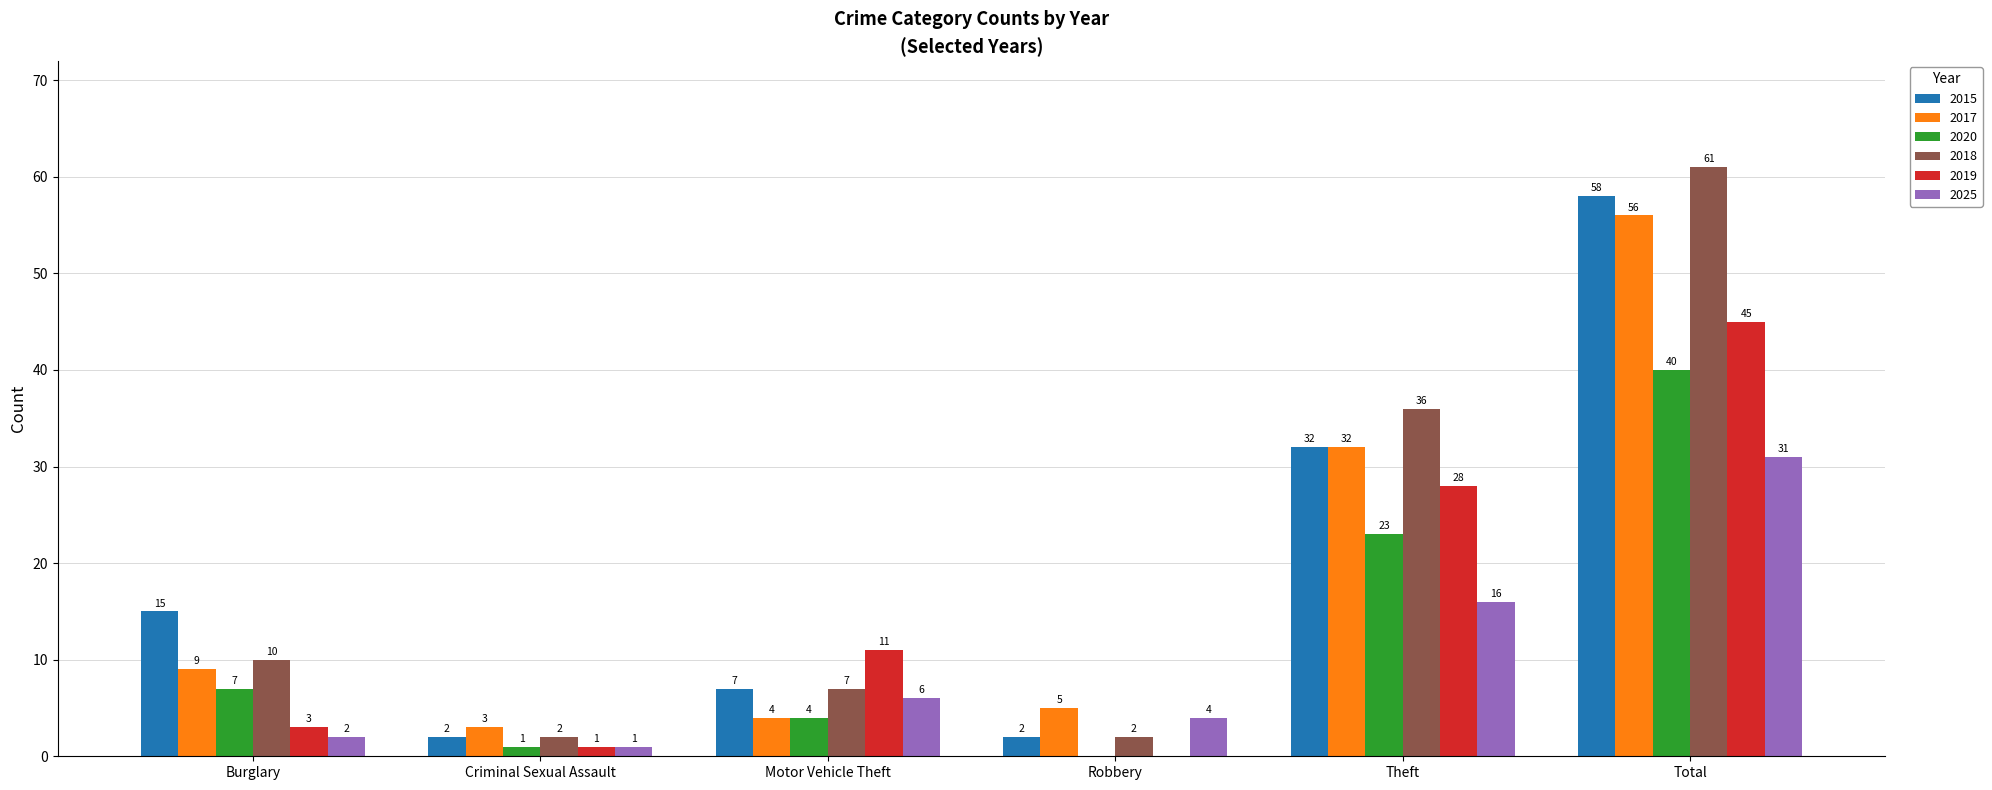

Does the chart contain stacked bars?

No